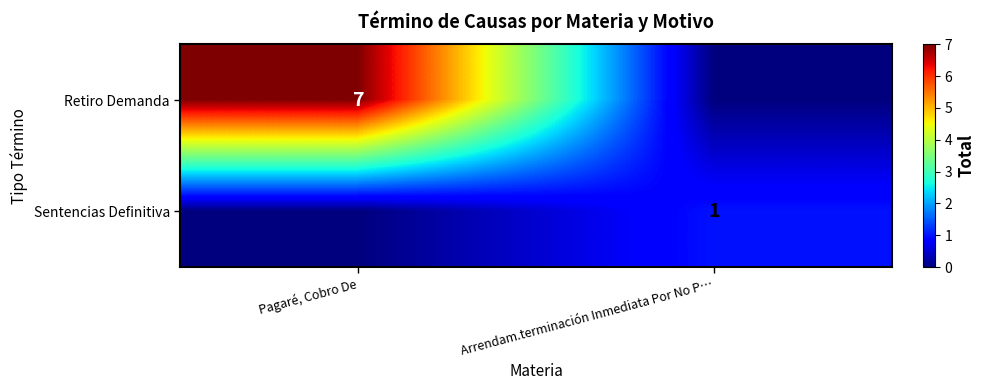

True or false: Retiro Demanda has a value of 7 at Pagaré, Cobro De.

True